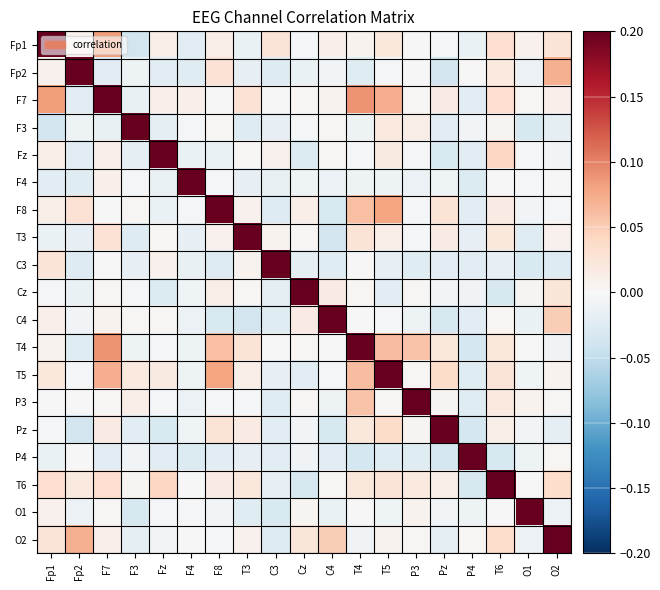

At how many categories does at least one series exceed 0?

19